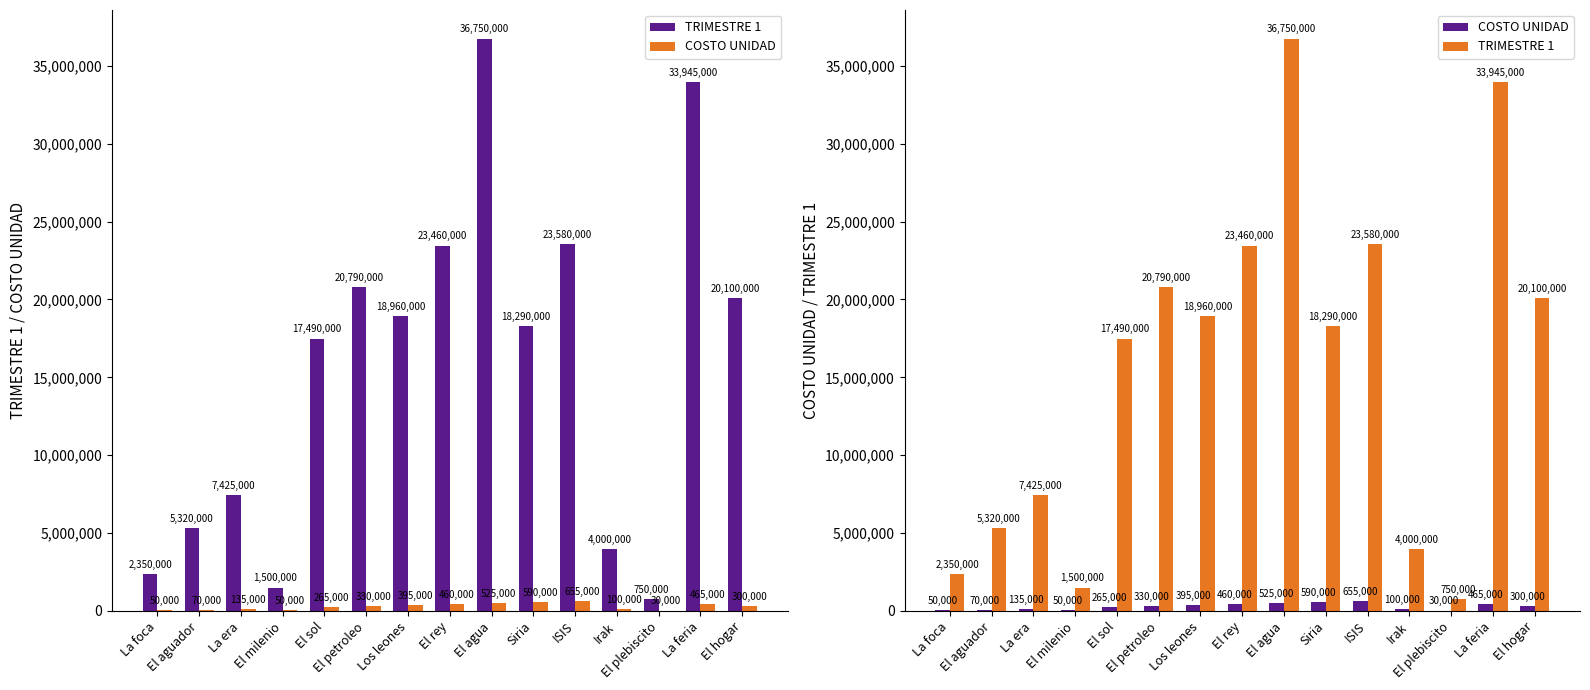

Reading left to right, transcribe all the data shown in this chart.

TRIMESTRE 1: La foca=2350000	El aguador=5320000	La era=7425000	El milenio=1500000	El sol=17490000	El petroleo=20790000	Los leones=18960000	El rey=23460000	El agua=36750000	Siria=18290000	ISIS=23580000	Irak=4000000	El plebiscito=750000	La feria=33945000	El hogar=20100000
COSTO UNIDAD: La foca=50000	El aguador=70000	La era=135000	El milenio=50000	El sol=265000	El petroleo=330000	Los leones=395000	El rey=460000	El agua=525000	Siria=590000	ISIS=655000	Irak=100000	El plebiscito=30000	La feria=465000	El hogar=300000